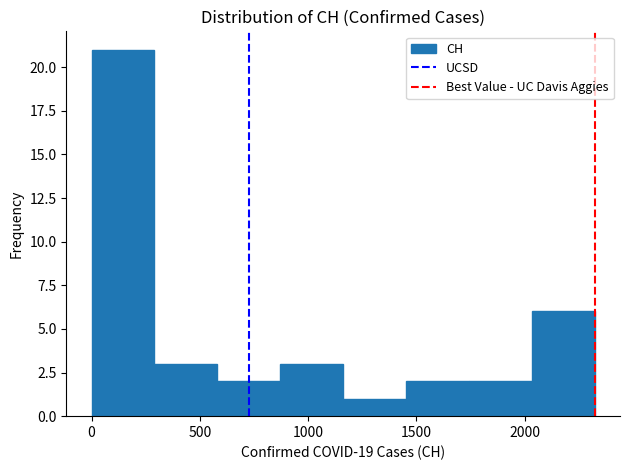

Over which range of the x-axis is the bar tallest?

0 to 300